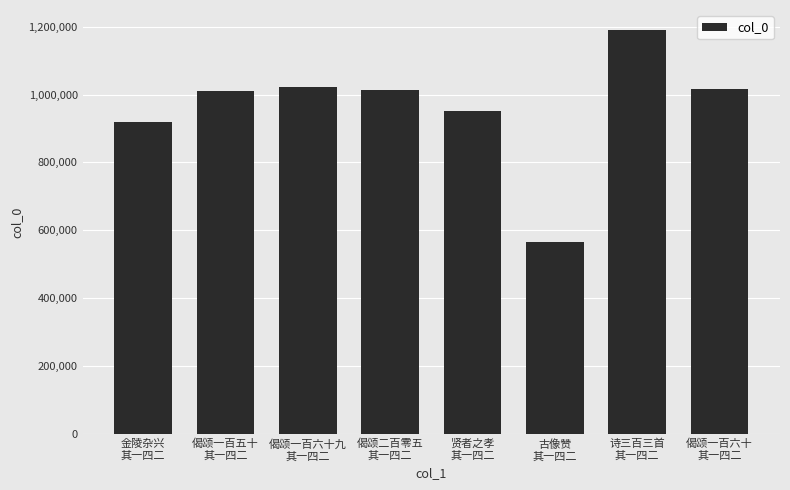

What is the maximum value shown in the chart?

1189529